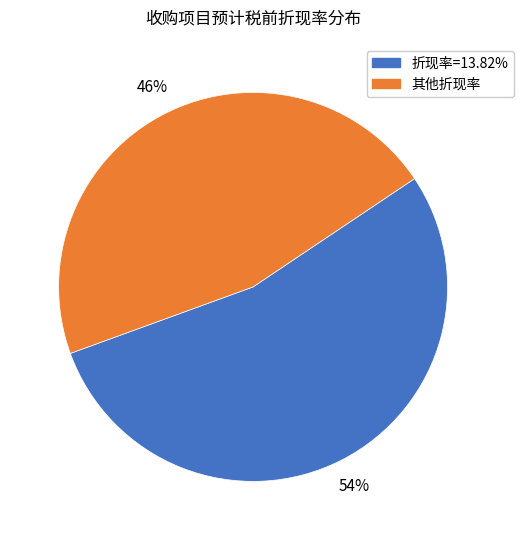

Combined, do 其他折现率 and 折现率=13.82% account for over 50%?

Yes